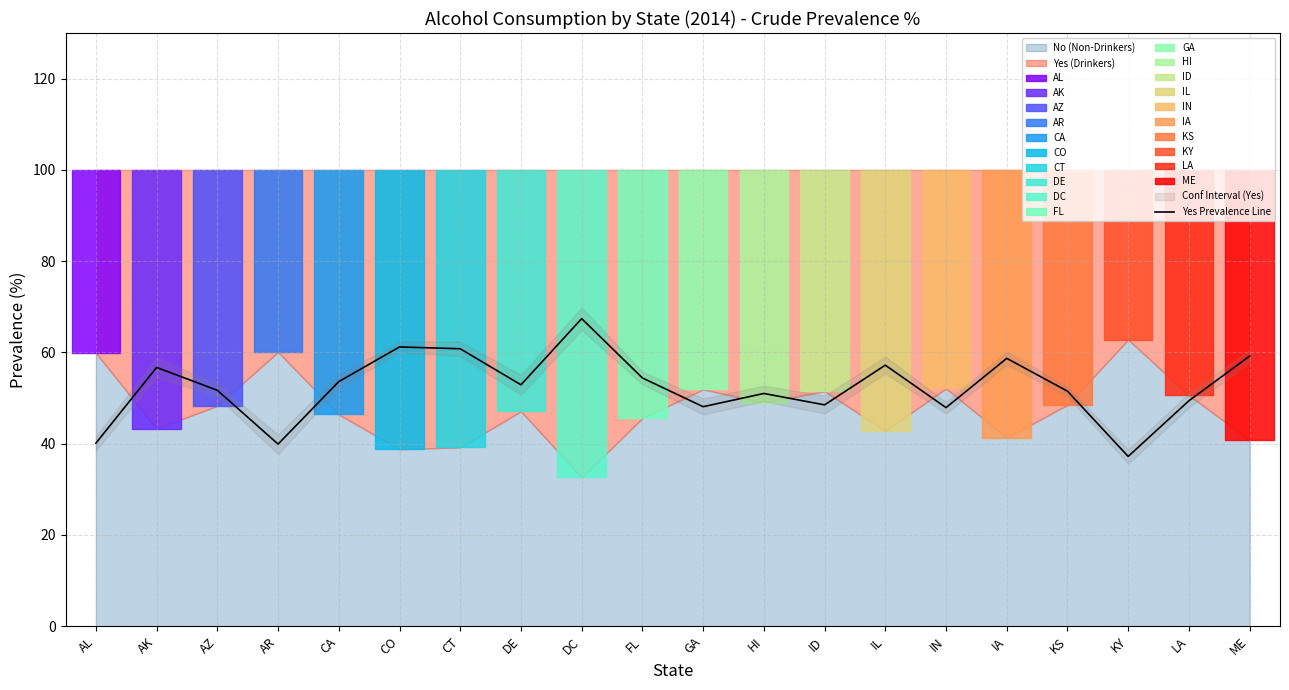

Rank the categories by value from lowest to highest.

KY, AR, AL, IN, GA, ID, LA, HI, KS, AZ, DE, CA, FL, AK, IL, IA, ME, CT, CO, DC